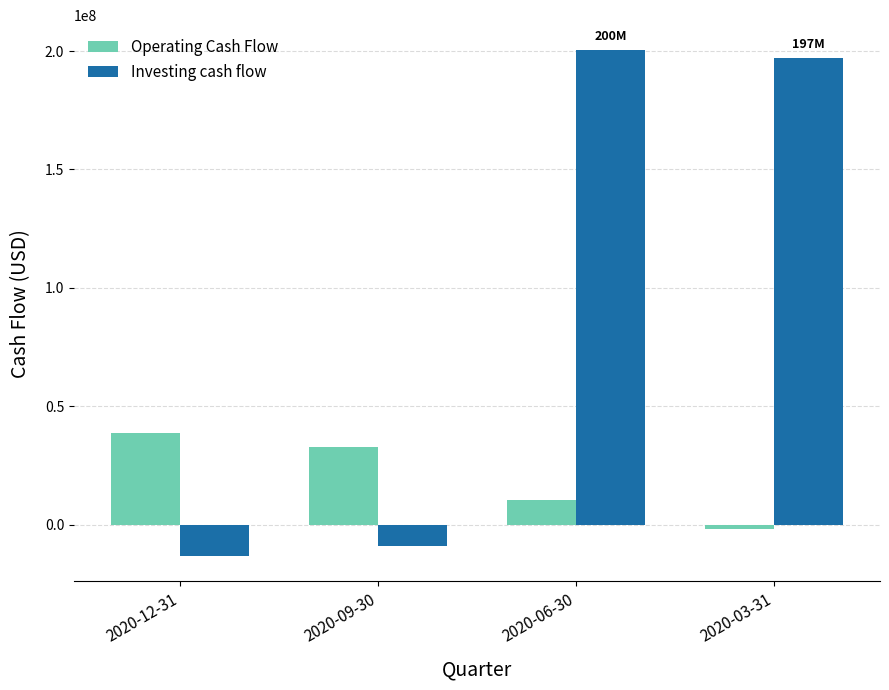

At which category is the sum across all series the highest?

2020-06-30